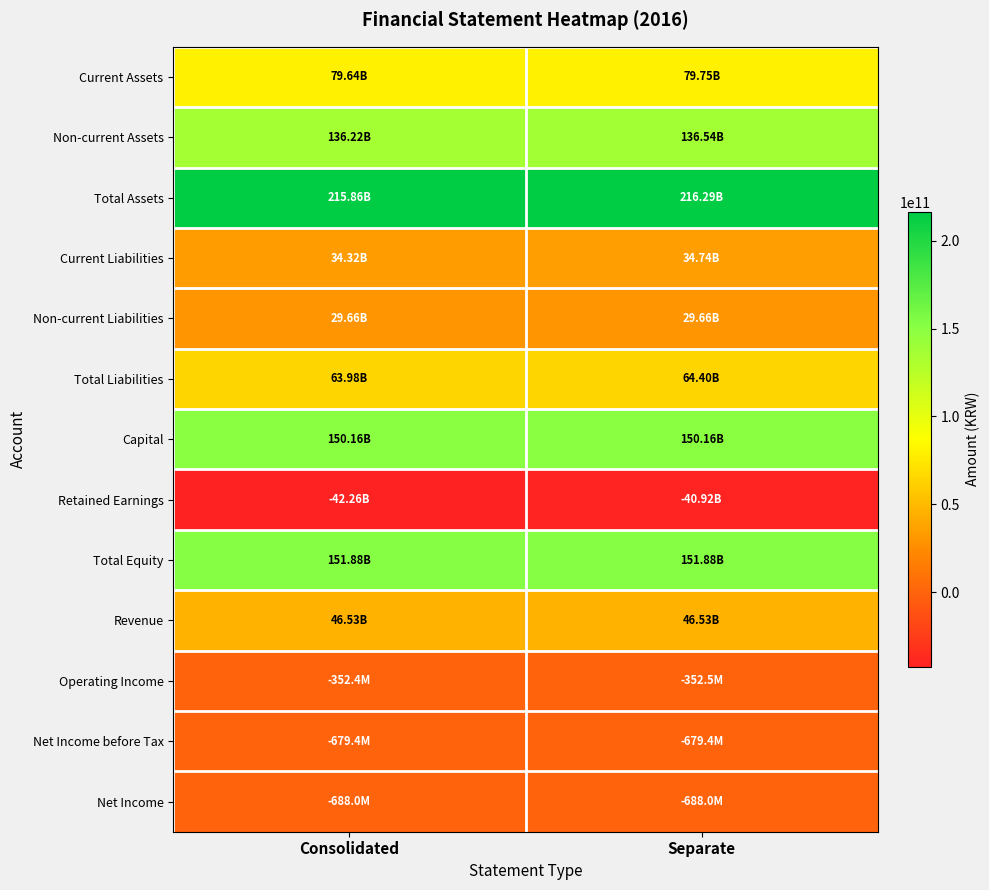

At Consolidated, list the series in order from smallest to largest.

Retained Earnings, Net Income, Net Income before Tax, Operating Income, Non-current Liabilities, Current Liabilities, Revenue, Total Liabilities, Current Assets, Non-current Assets, Capital, Total Equity, Total Assets